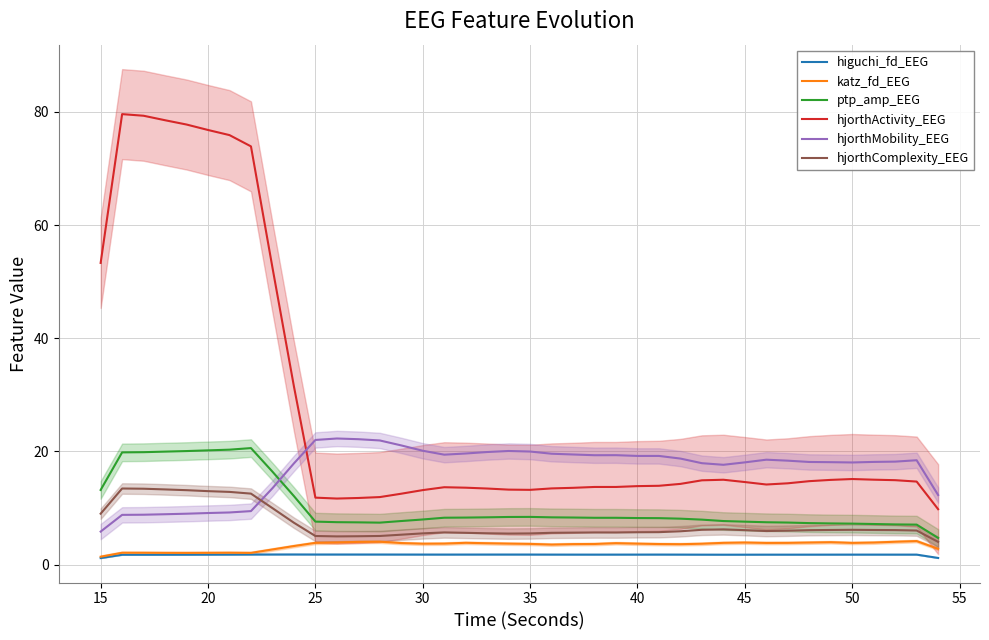

What is the minimum value for hjorthComplexity_EEG?

4.0